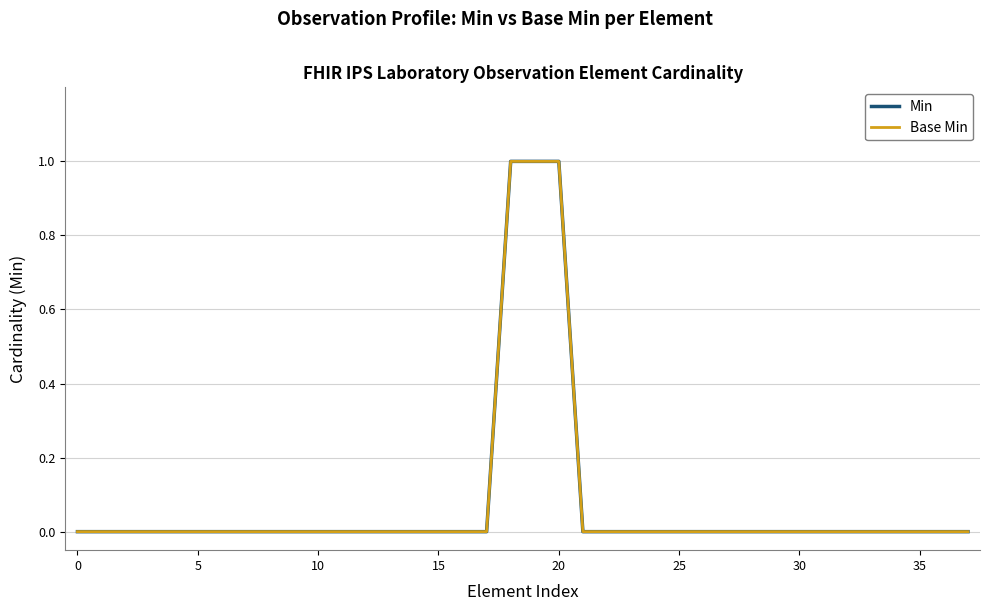

Does the chart have visible grid lines?

Yes